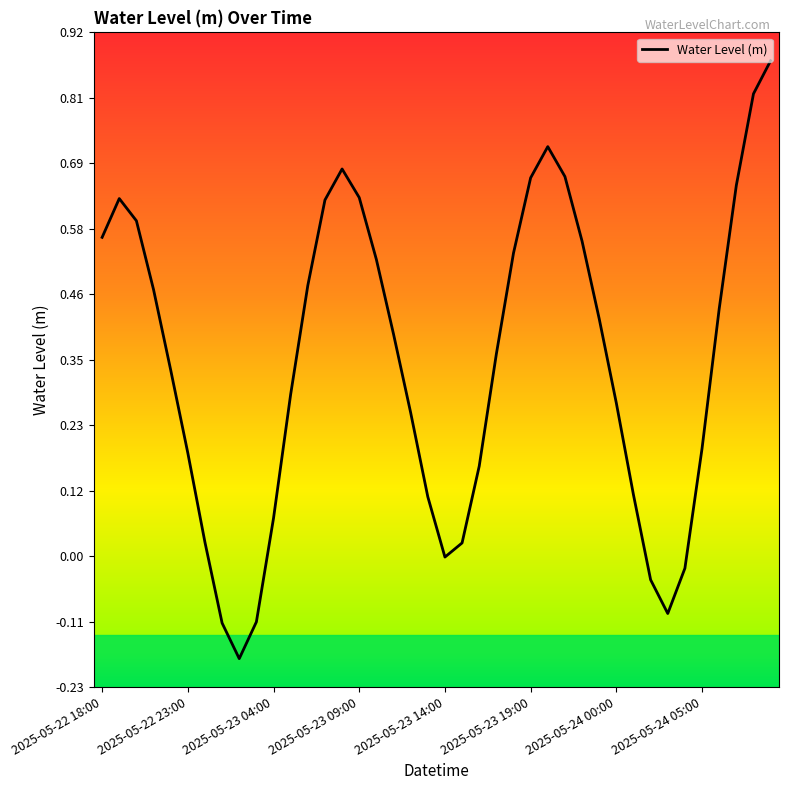

What is the difference between the maximum and minimum values?

1.1